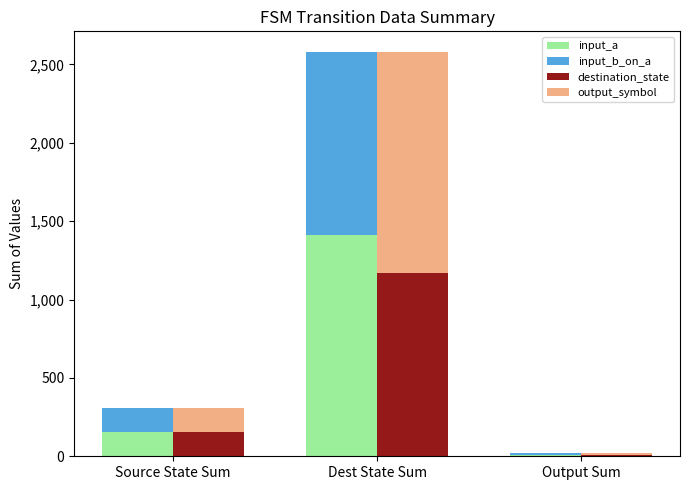

Which has a higher value, Output Sum or Source State Sum?

Source State Sum